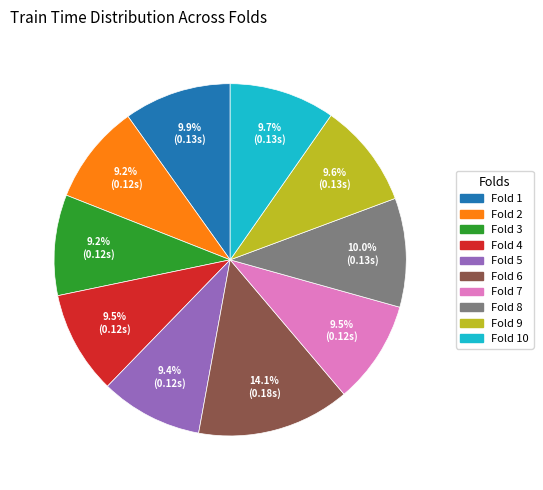

Does any single category account for the majority?

No